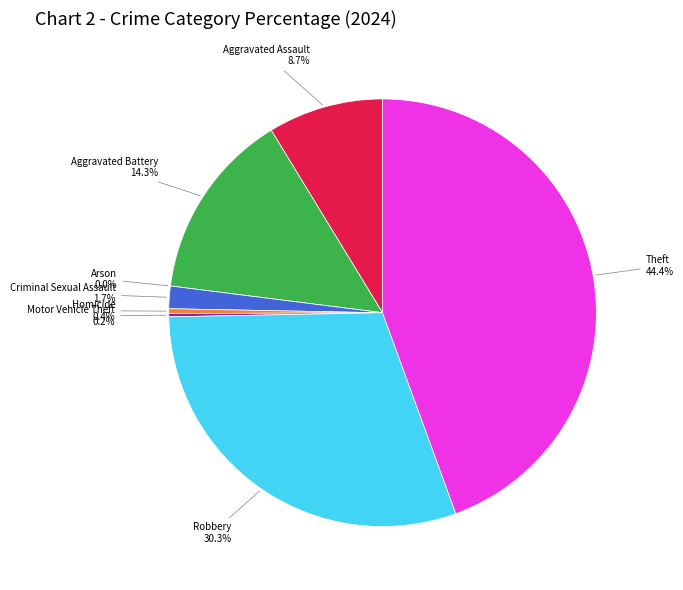

To the nearest percent, what percentage of the pie is Aggravated Assault?

9%